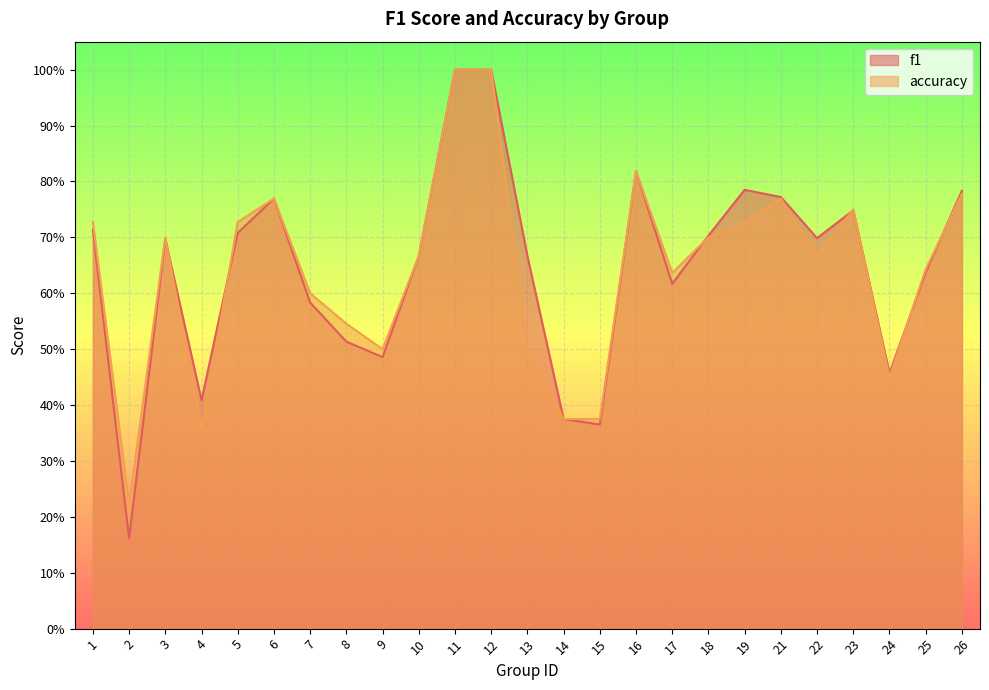

What is the difference between the maximum and second lowest values in the accuracy series?

0.6